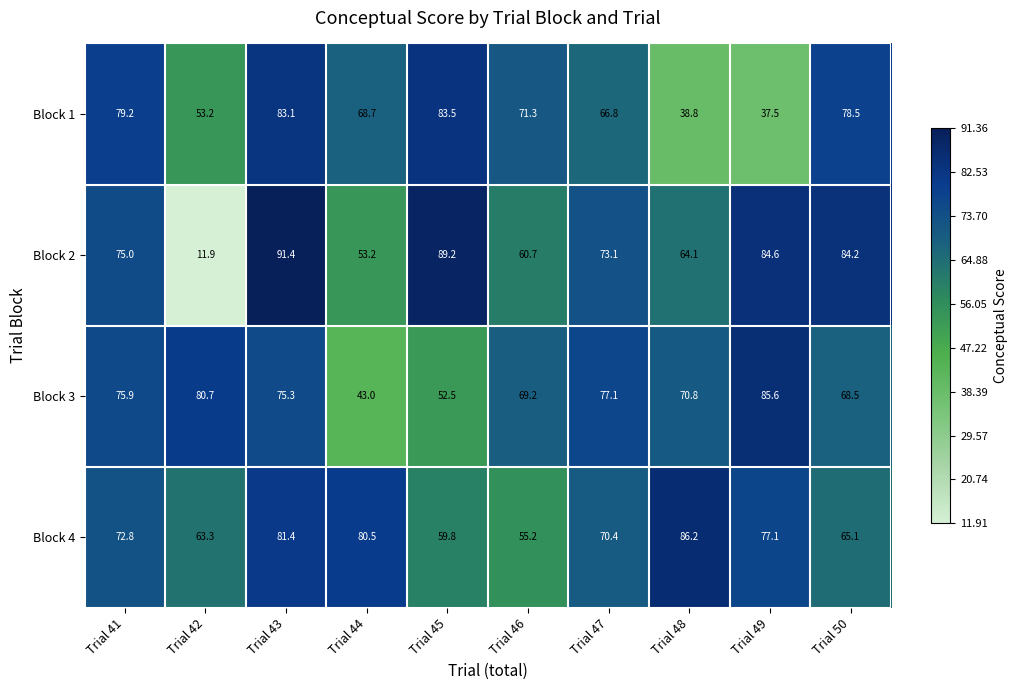

What is the difference between the Block 2 values at Trial 48 and Trial 46?

3.4